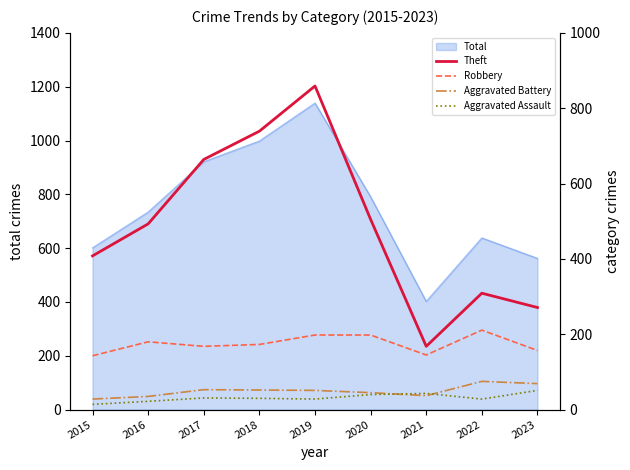

What is the sum of the Aggravated Battery values at 2023 and 2021?

106